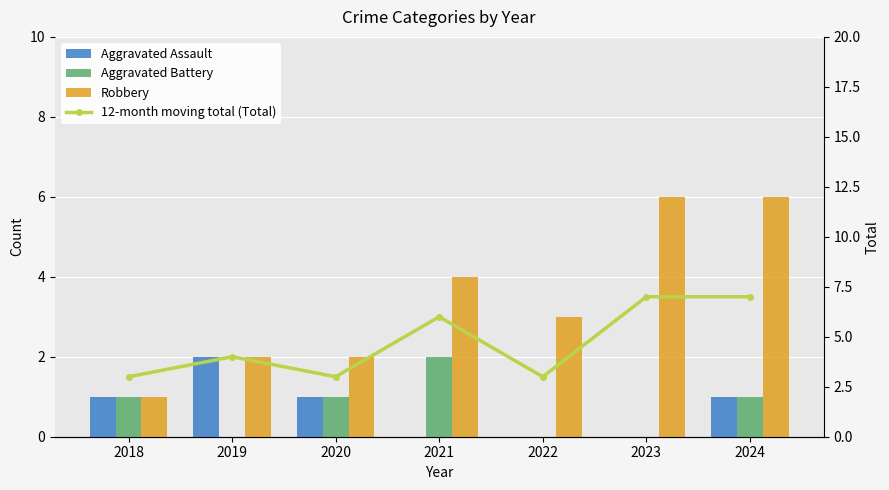

Reading left to right, transcribe all the data shown in this chart.

Aggravated Assault: 1	2	1	0	0	0	1
Aggravated Battery: 1	0	1	2	0	0	1
Robbery: 1	2	2	4	3	6	6
12-month moving total (Total): 3	4	3	6	3	7	7